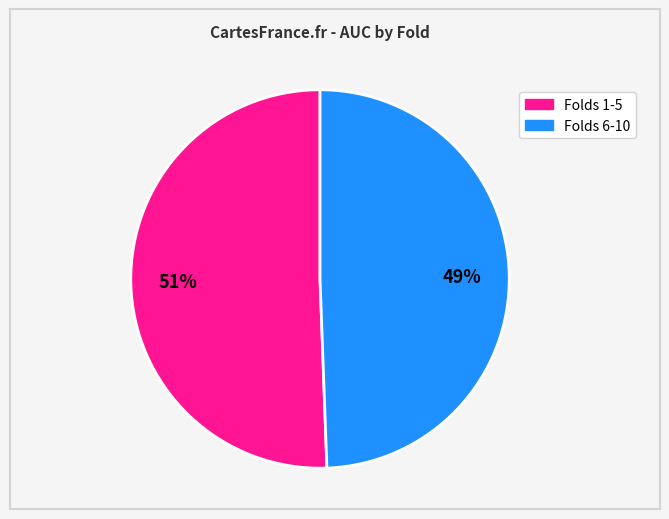

How many slices are in this pie chart?

2